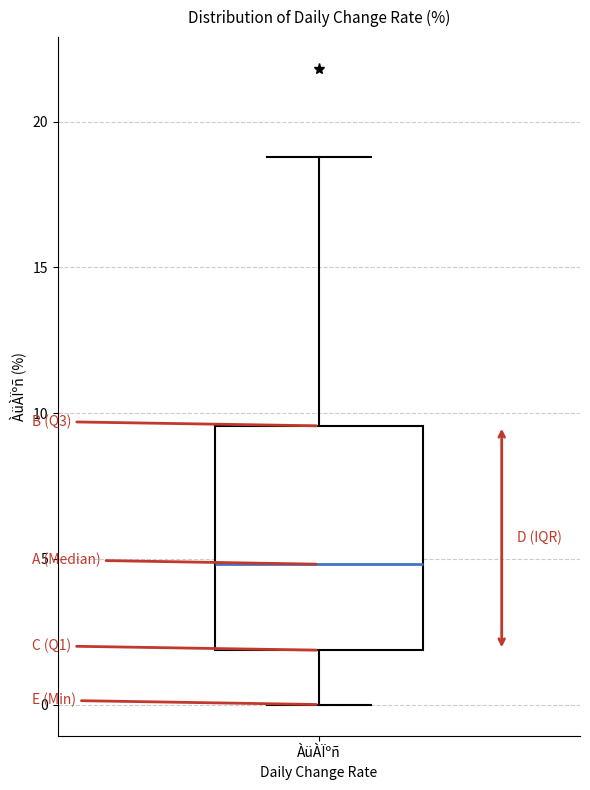

Transcribe this box plot: give where the median line is, the range the box spans, and where the two whiskers end, as read against the y-axis. The values are not printed on the chart, so give them approximately, as read against the axis.

median 5.0, box 2.0 to 9.5, whiskers 0.0 to 19.0